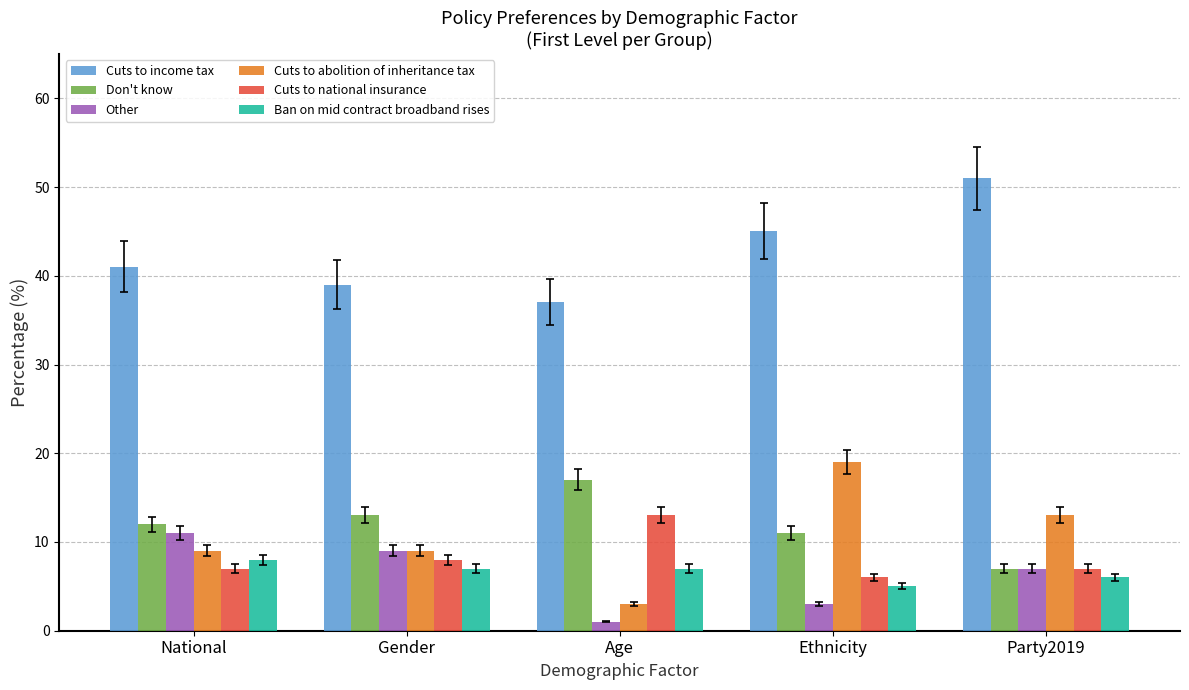

What are all the series names shown in the legend?

Cuts to income tax, Don't know, Other, Cuts to abolition of inheritance tax, Cuts to national insurance, Ban on mid contract broadband rises